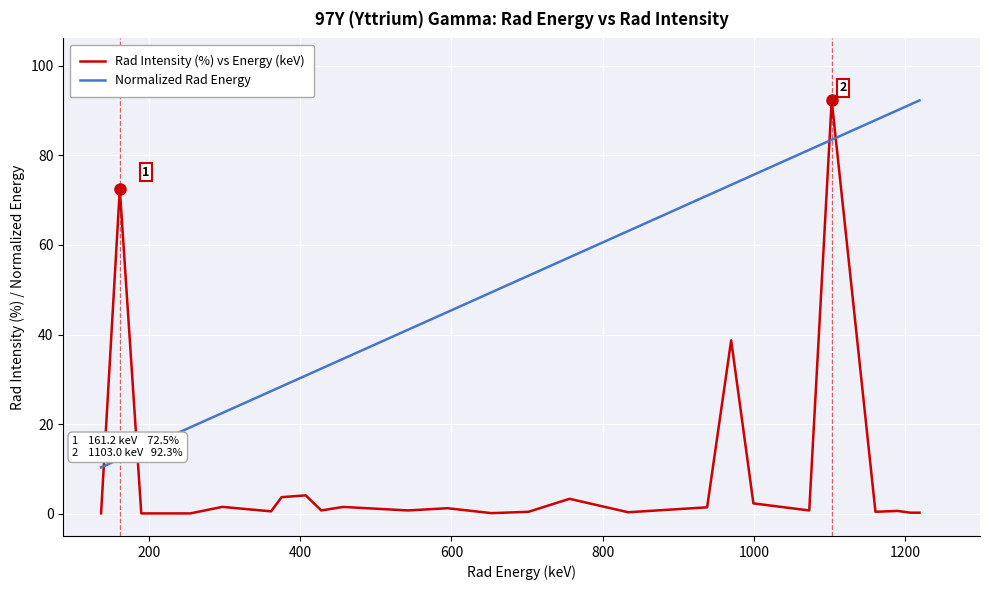

How many categories are shown in the chart?

25